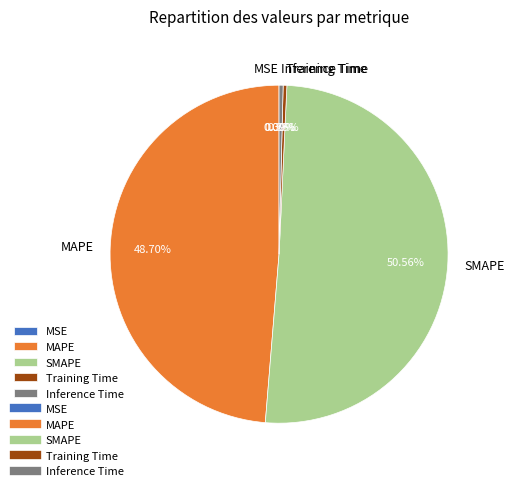

To the nearest percent, what is the difference between the largest and smallest slice percentages?

51%